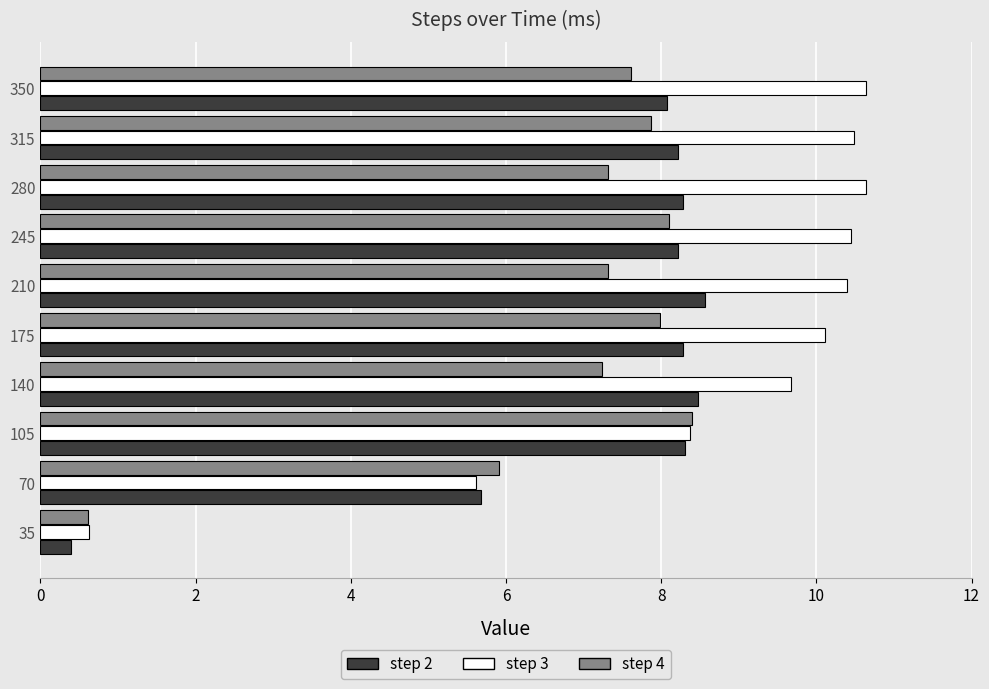

Which category has the lowest value in the step 2 series?

35